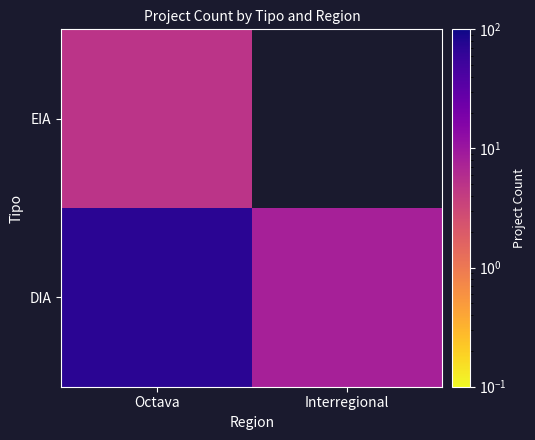

Rank the categories by DIA value from highest to lowest.

Octava, Interregional